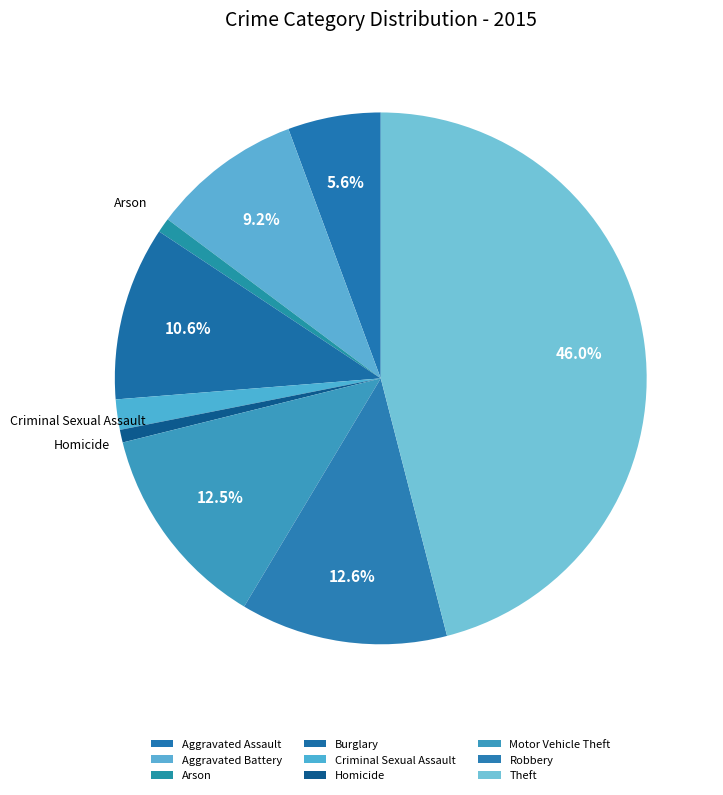

How many segments does this pie chart have?

9